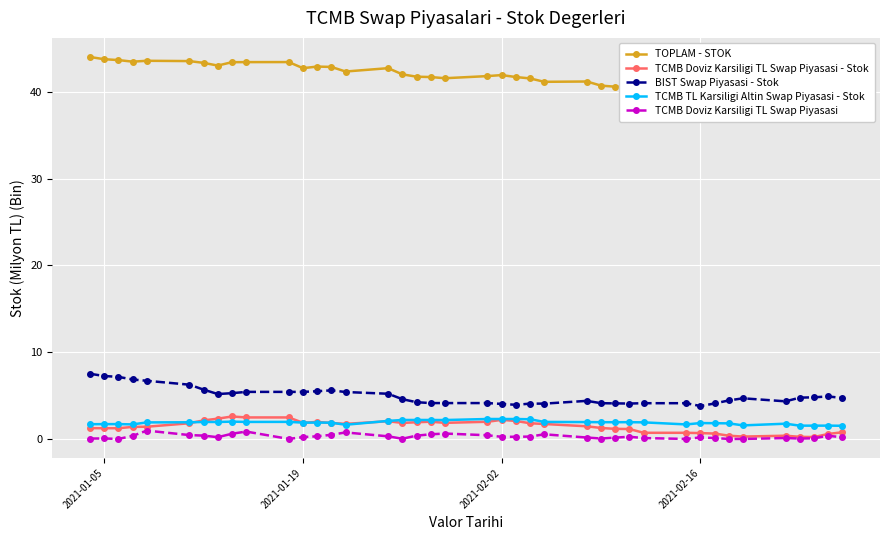

True or false: TCMB TL Karsiligi Altin Swap Piyasasi - Stok has more than 0 points higher than both neighbors.

True